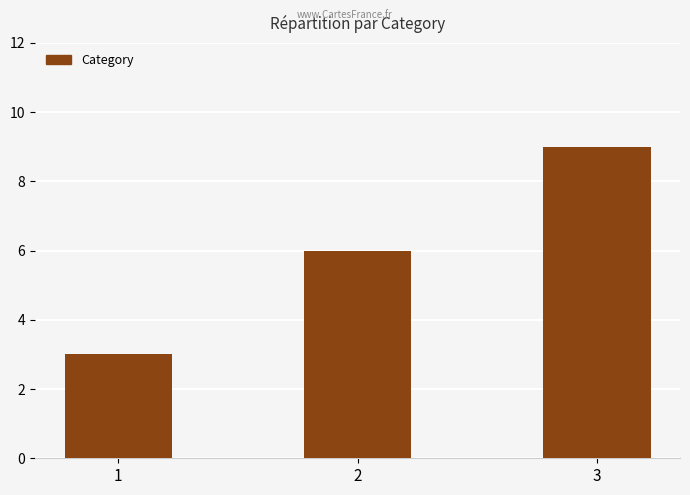

Does the chart contain any negative values?

No